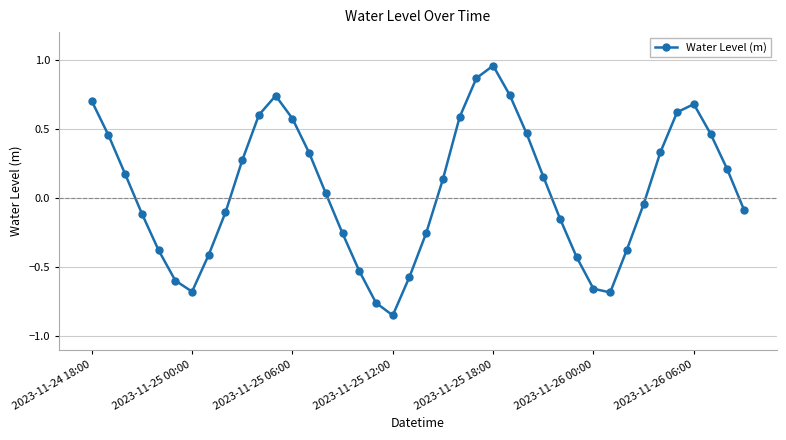

What is the difference between the maximum and minimum values?

1.8